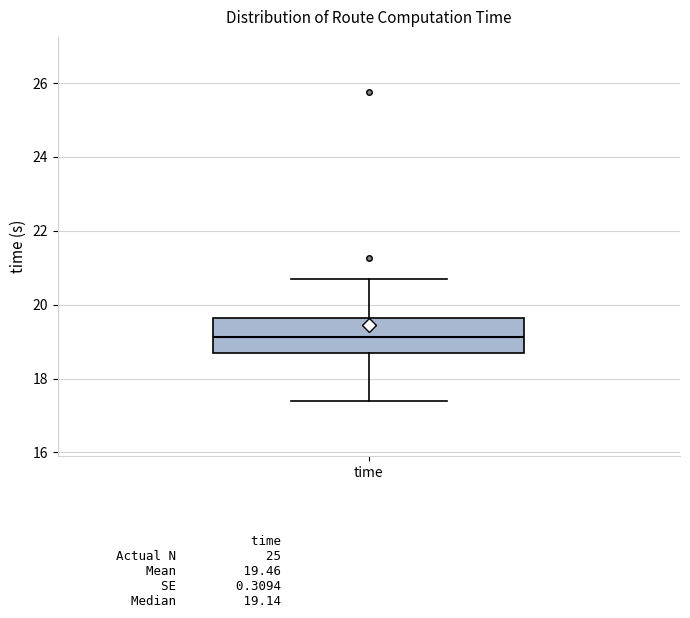

Read this box plot against the y-axis: the position of the median line, the range covered by the box, and the ends of both whiskers. The values are not printed on the chart, so give them approximately, as read against the axis.

median 19.2, box 18.6 to 19.6, whiskers 17.4 to 20.8